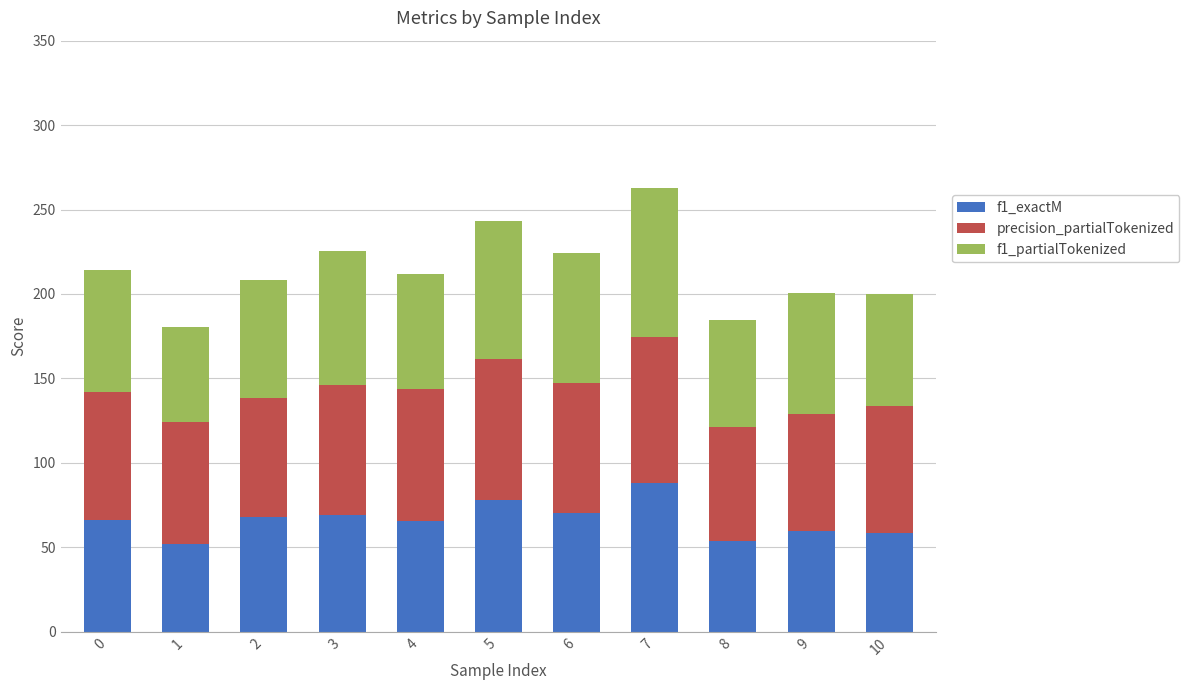

Is it true that f1_exactM equals 89.5 at 9?

False